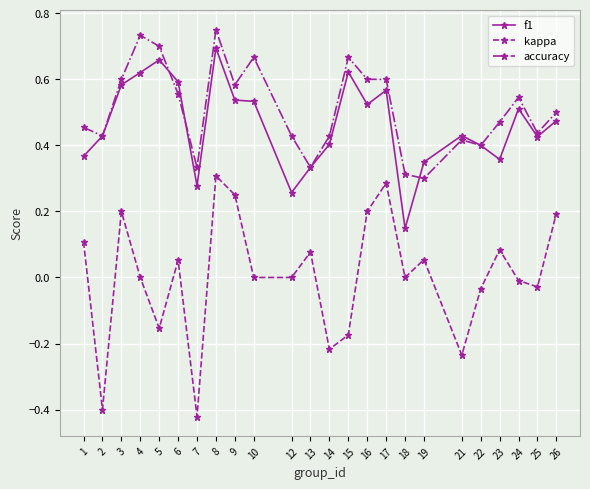

At which category does f1 reach its first local valley?

7